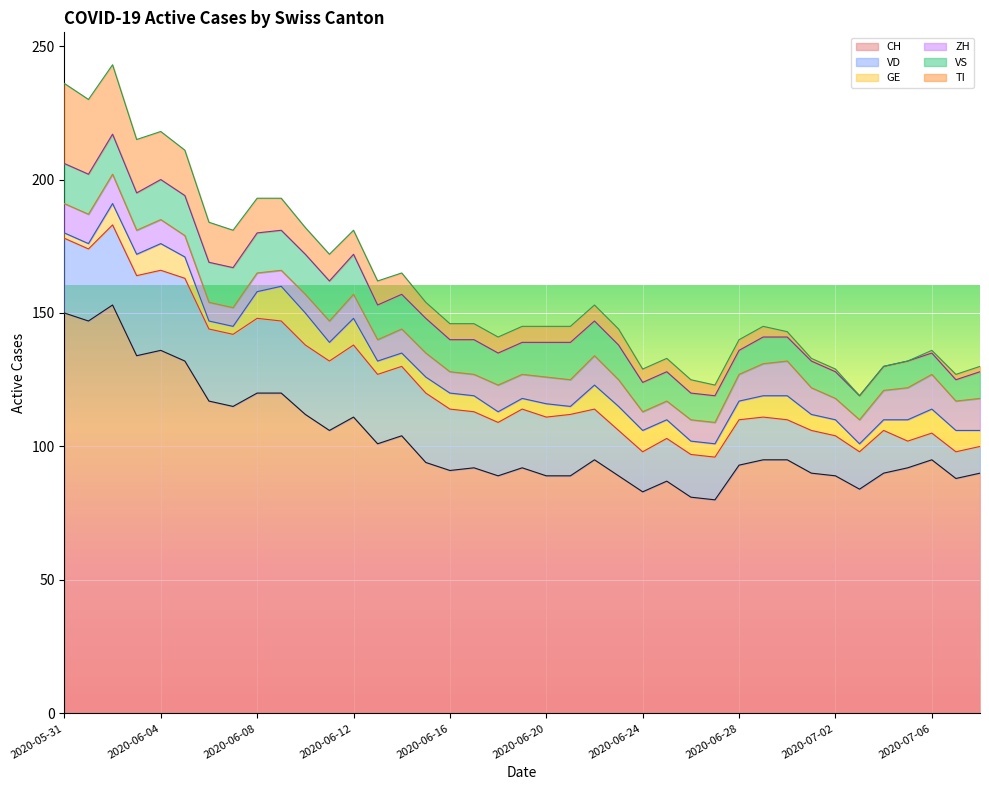

Where is the first local maximum for GE?

2020-06-04